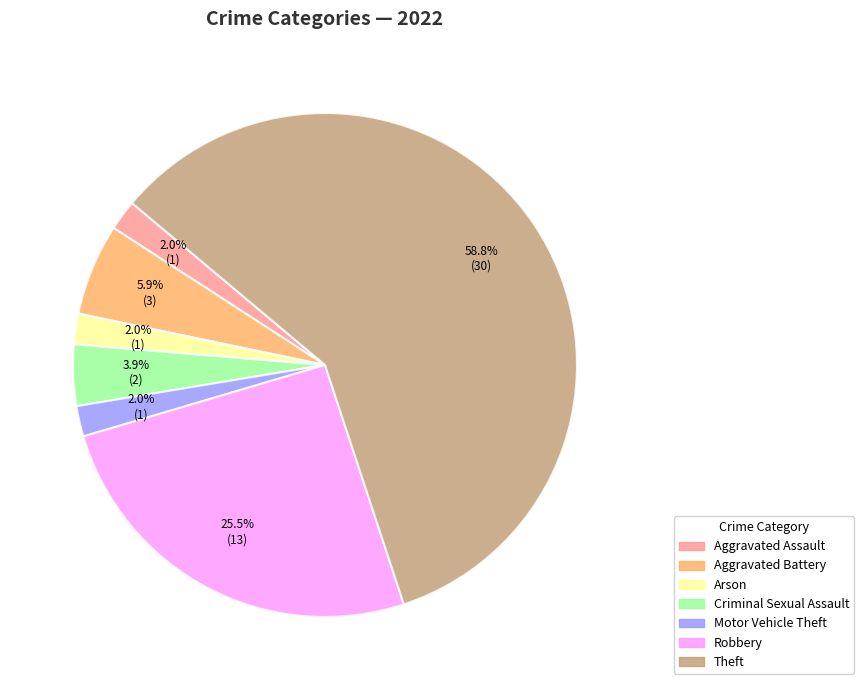

Is there any slice that represents more than half of the pie?

Yes